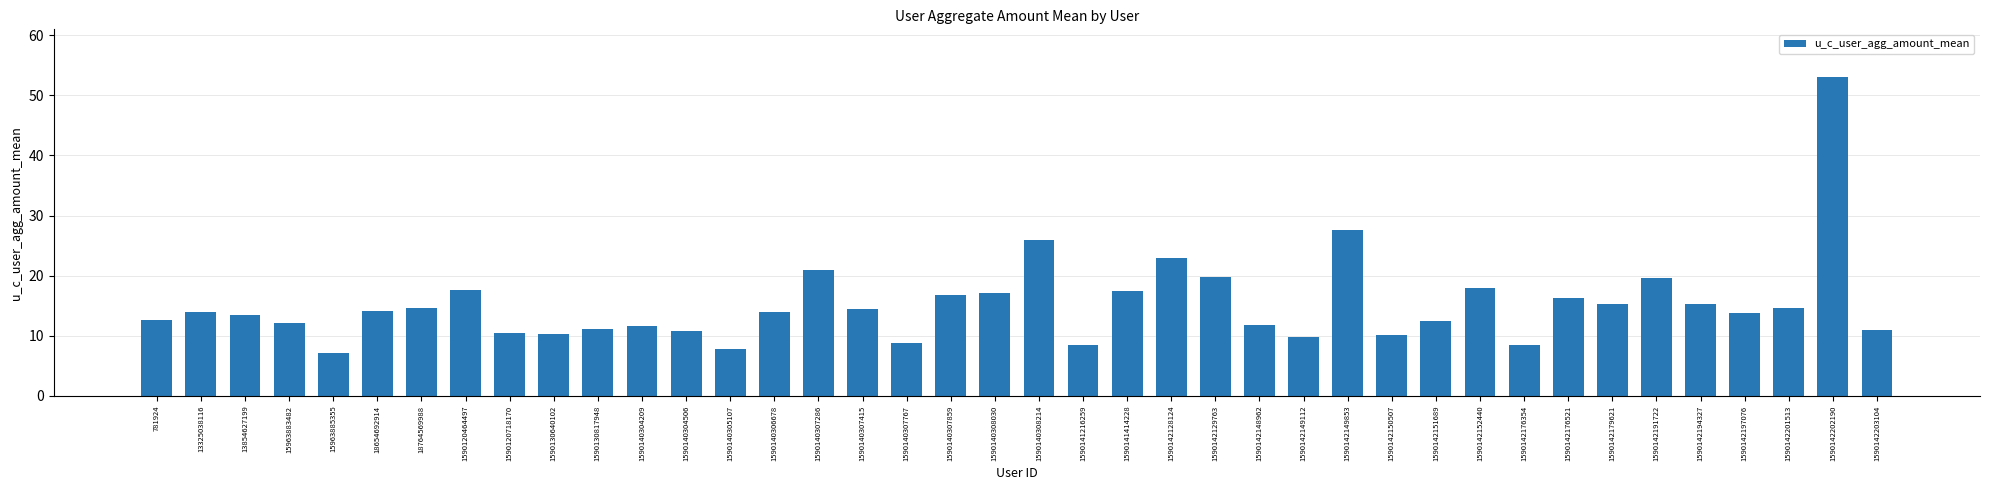

How many categories are shown in the chart?

40